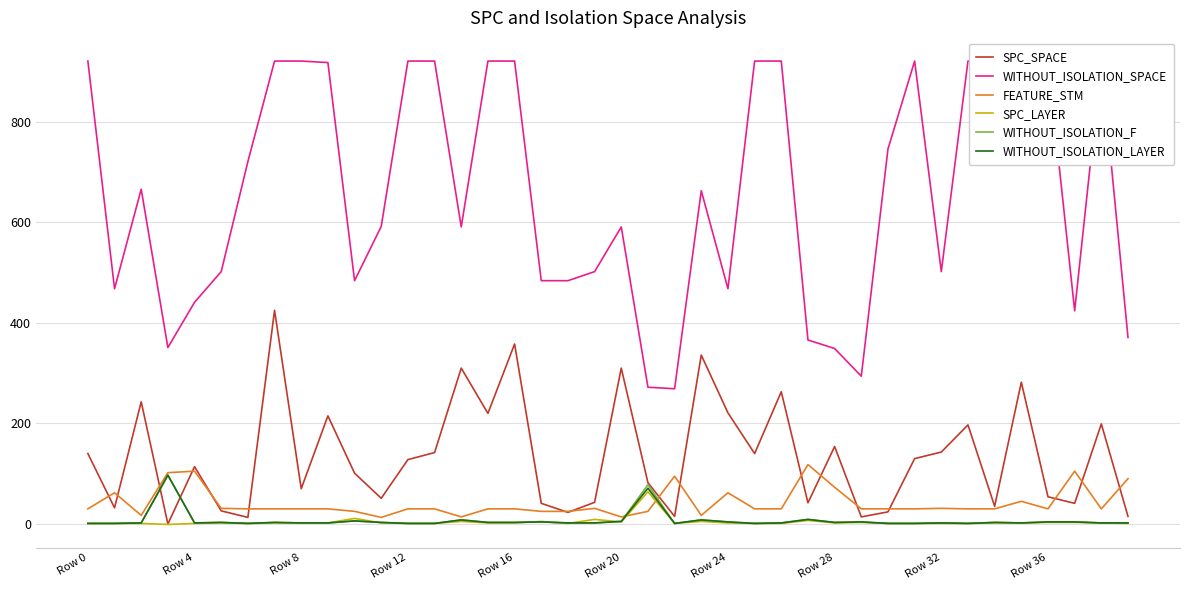

What is the average value of the SPC_SPACE series?

135